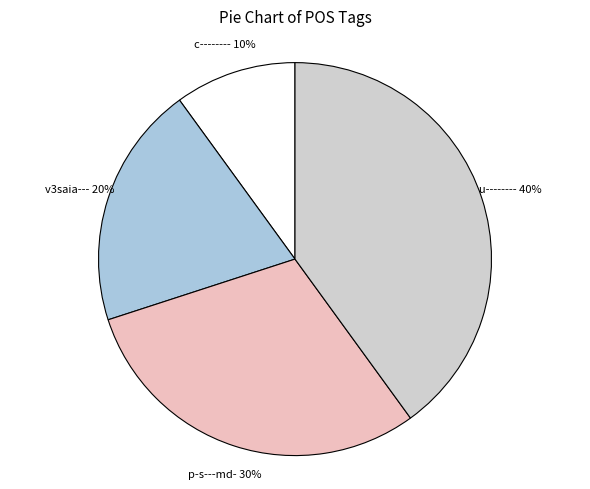

How many segments does this pie chart have?

4